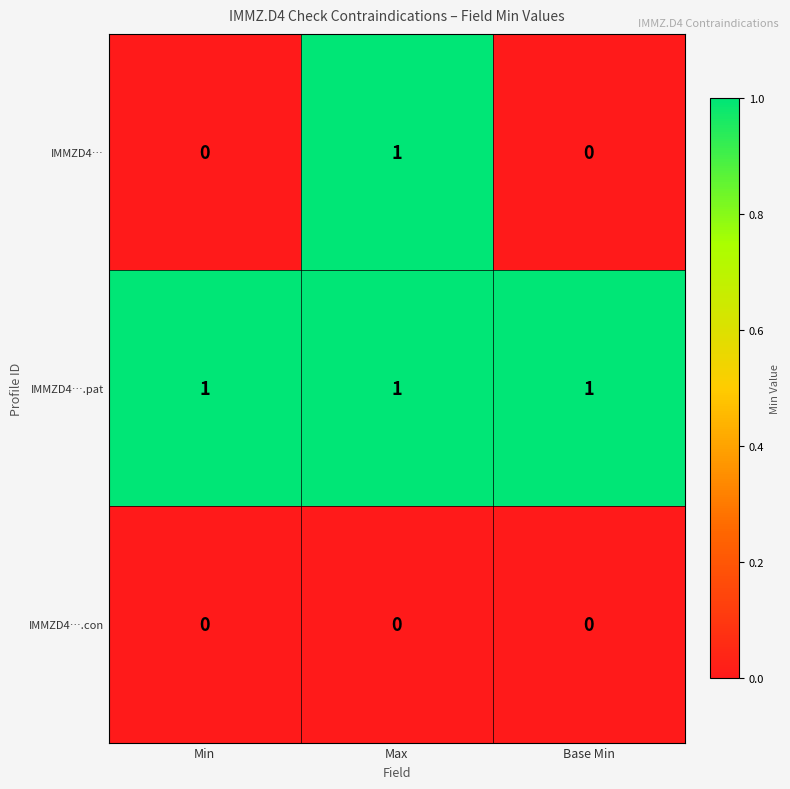

Rank the series by their average value, from highest to lowest.

IMMZD4….pat, IMMZD4…, IMMZD4….con